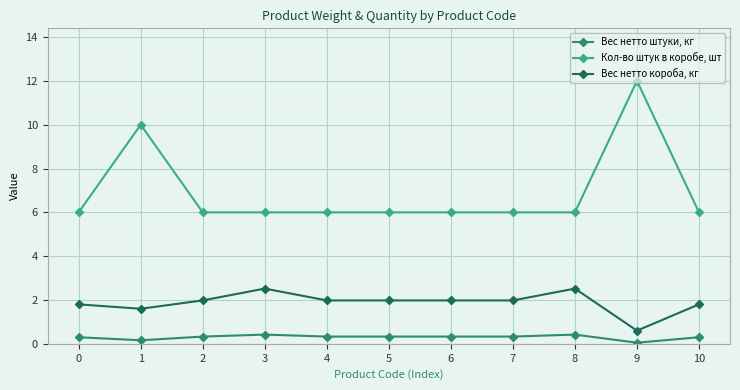

What is the difference between the maximum and minimum values in the Вес нетто штуки, кг series?

0.4